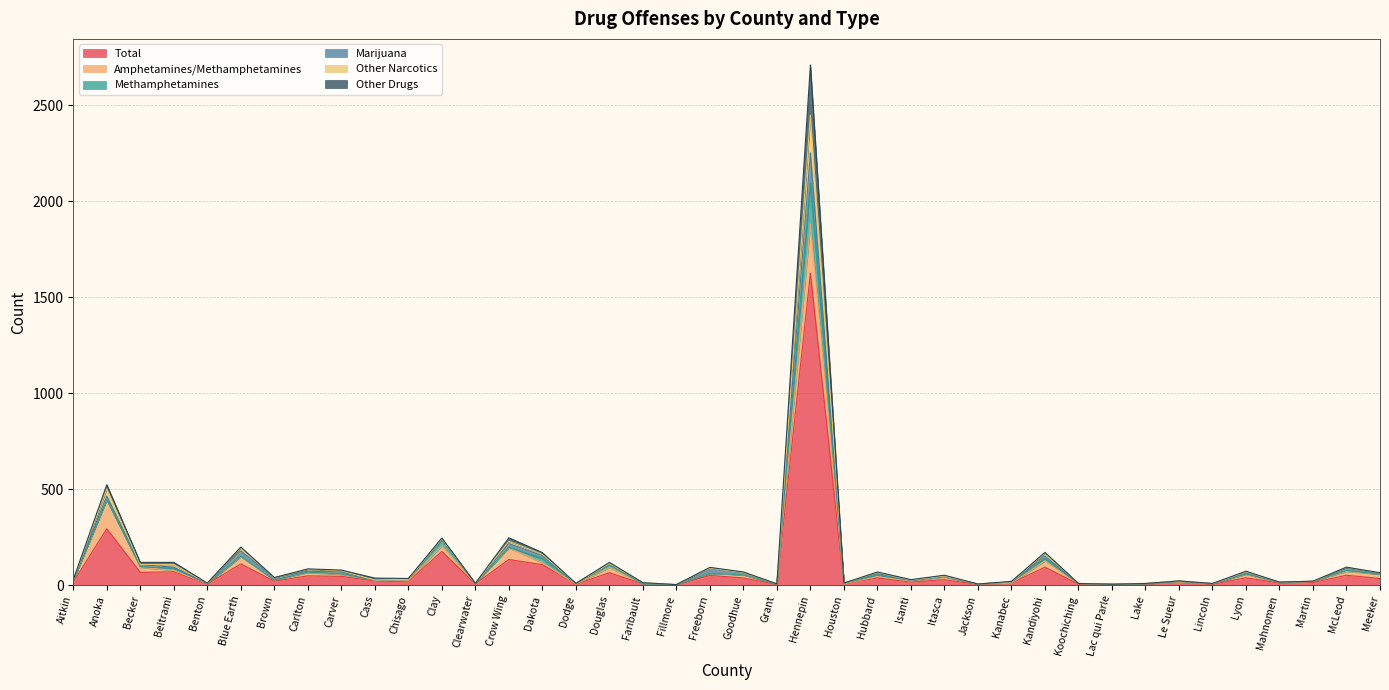

What is the difference between the highest and lowest values at Grant?

3